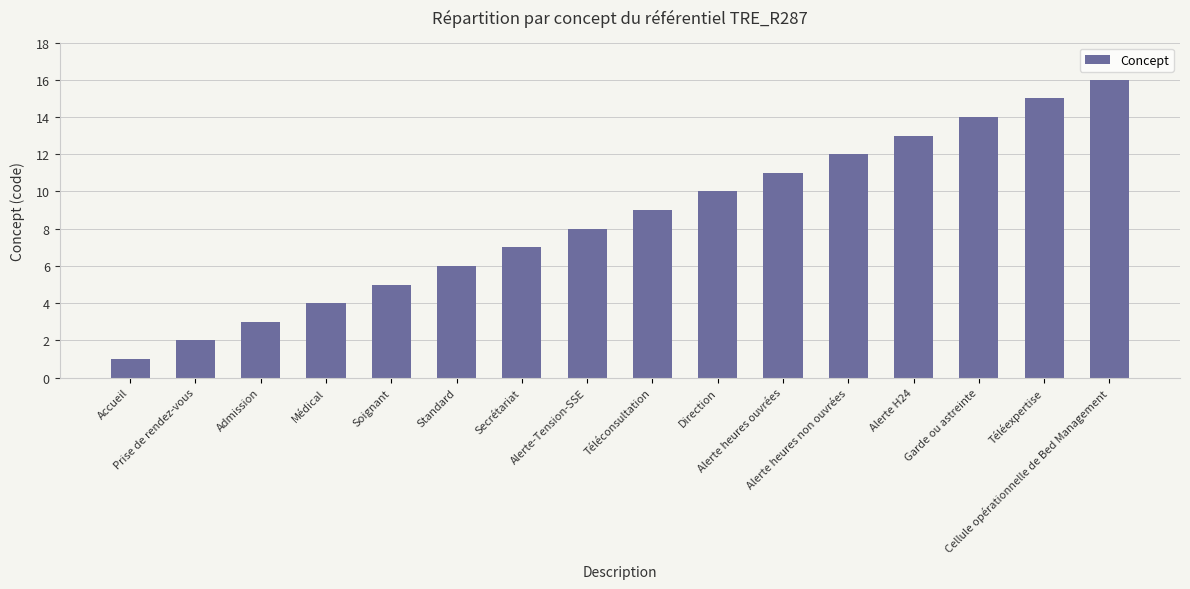

True or false: the data shows 6 at Standard.

True